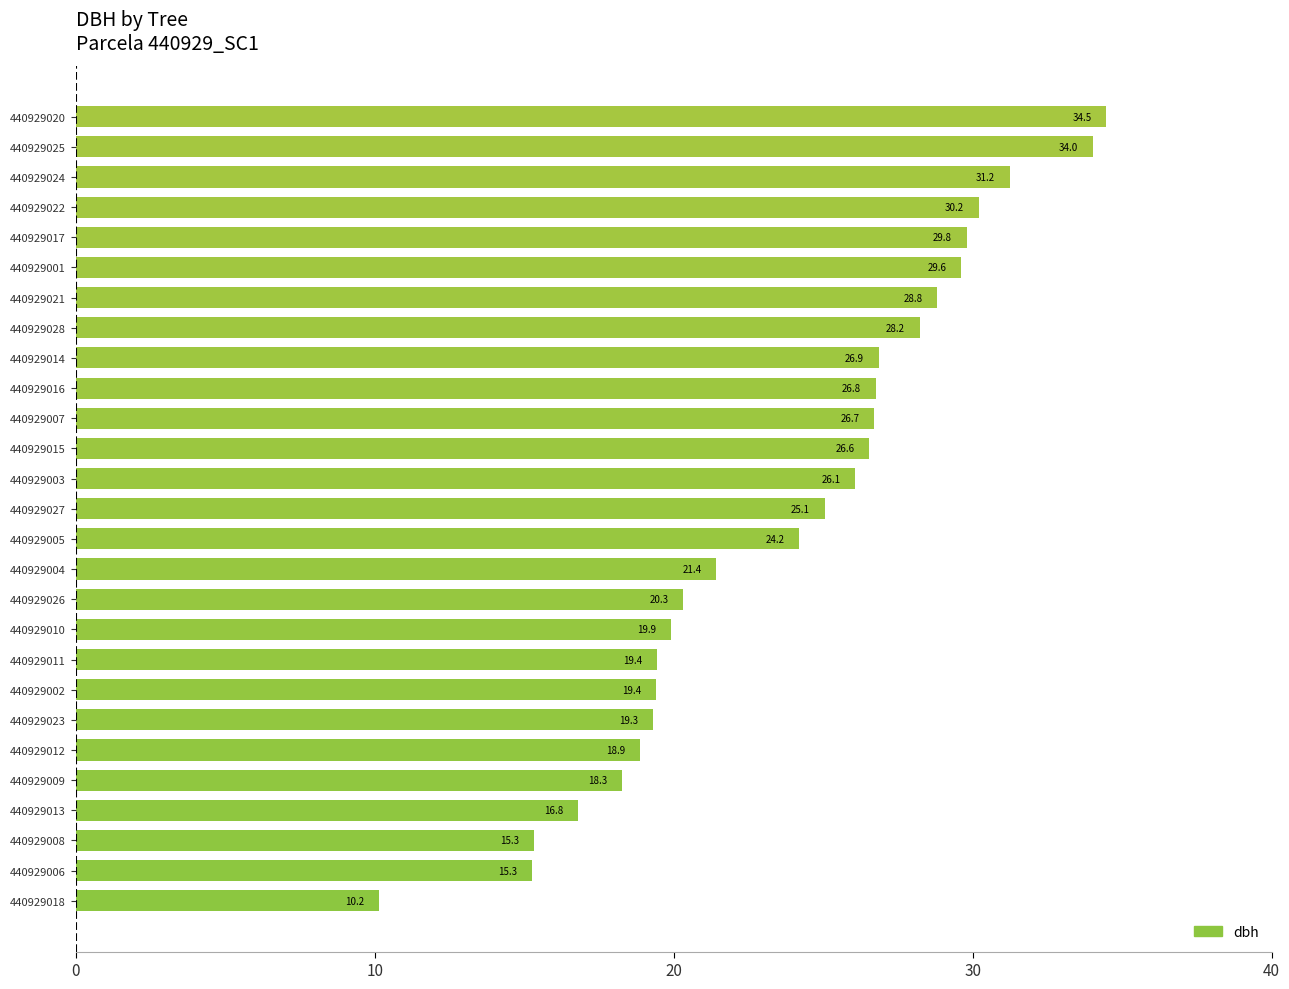

How many bars are there in total?

27